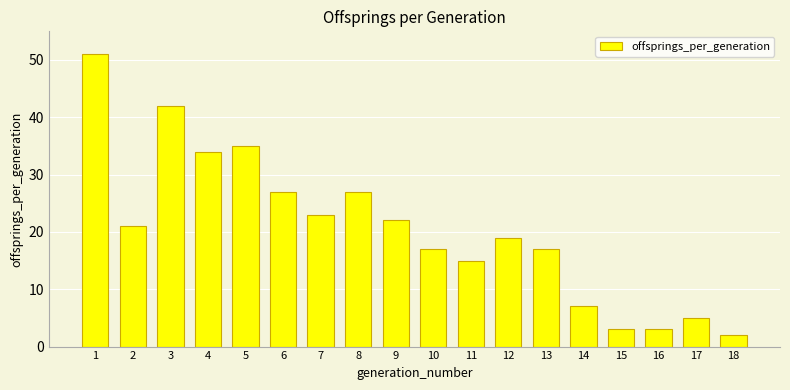

Approximately how many times larger is the value at 17 compared to 14?

0.7